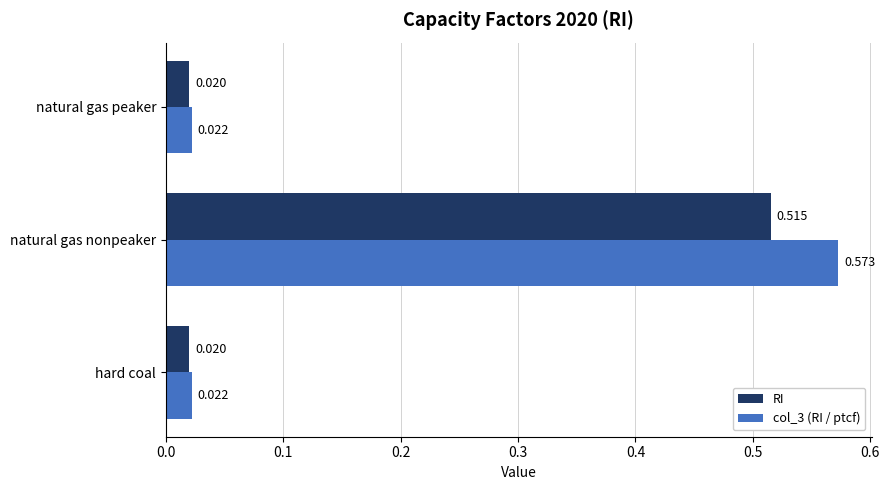

Rank the series by their average value, from lowest to highest.

RI, col_3 (RI / ptcf)